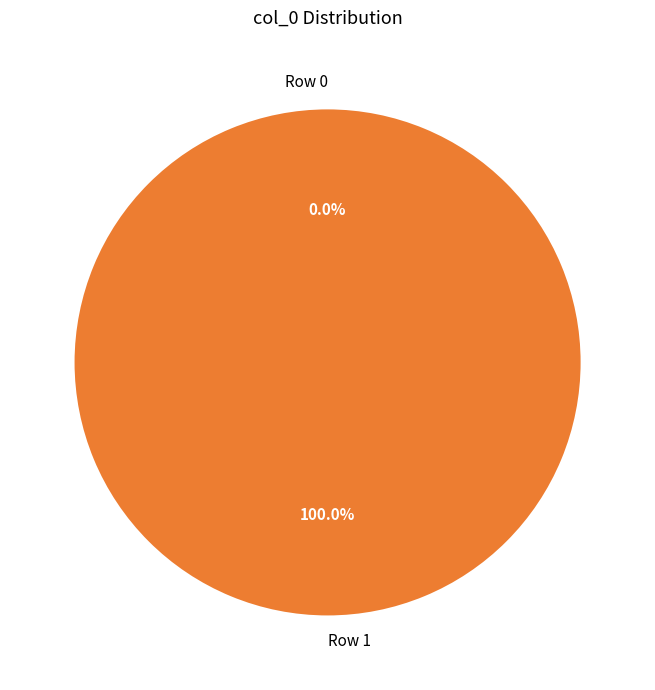

Which category accounts for the majority?

Row 1